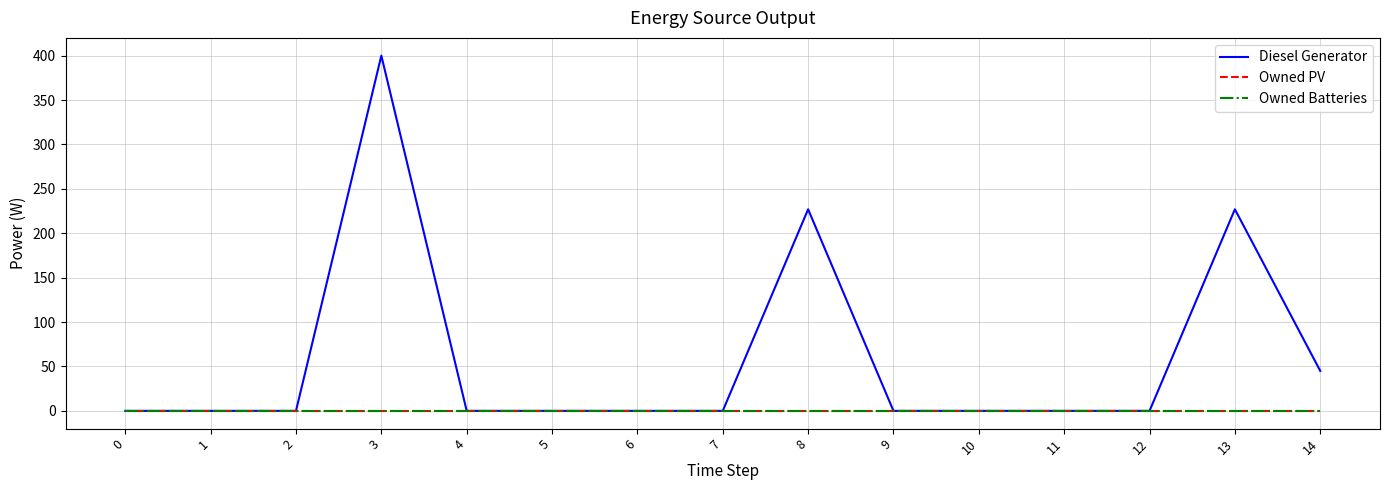

True or false: Owned Batteries and Diesel Generator intersect in this chart.

False